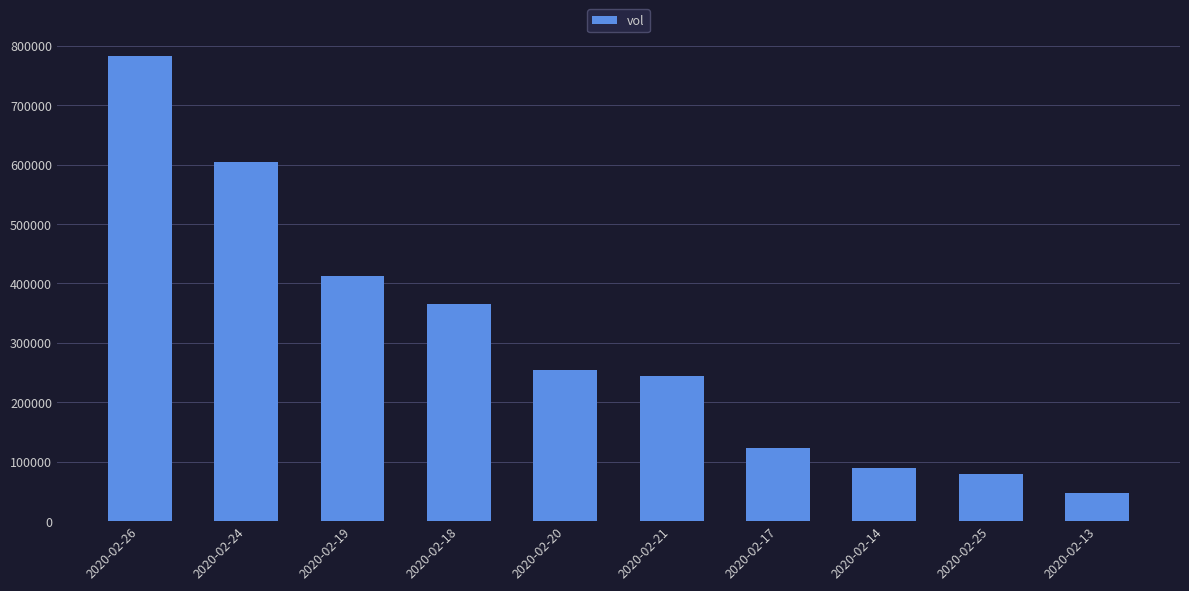

The chart shows a value of 364700 at 2020-02-18. True or false?

True